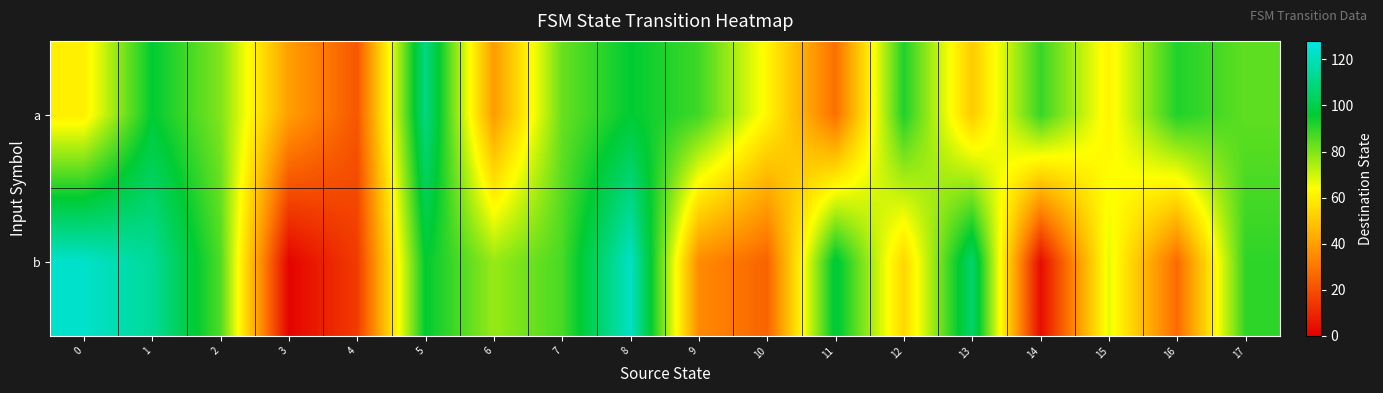

List the series in order of their overall mean, highest first.

a, b